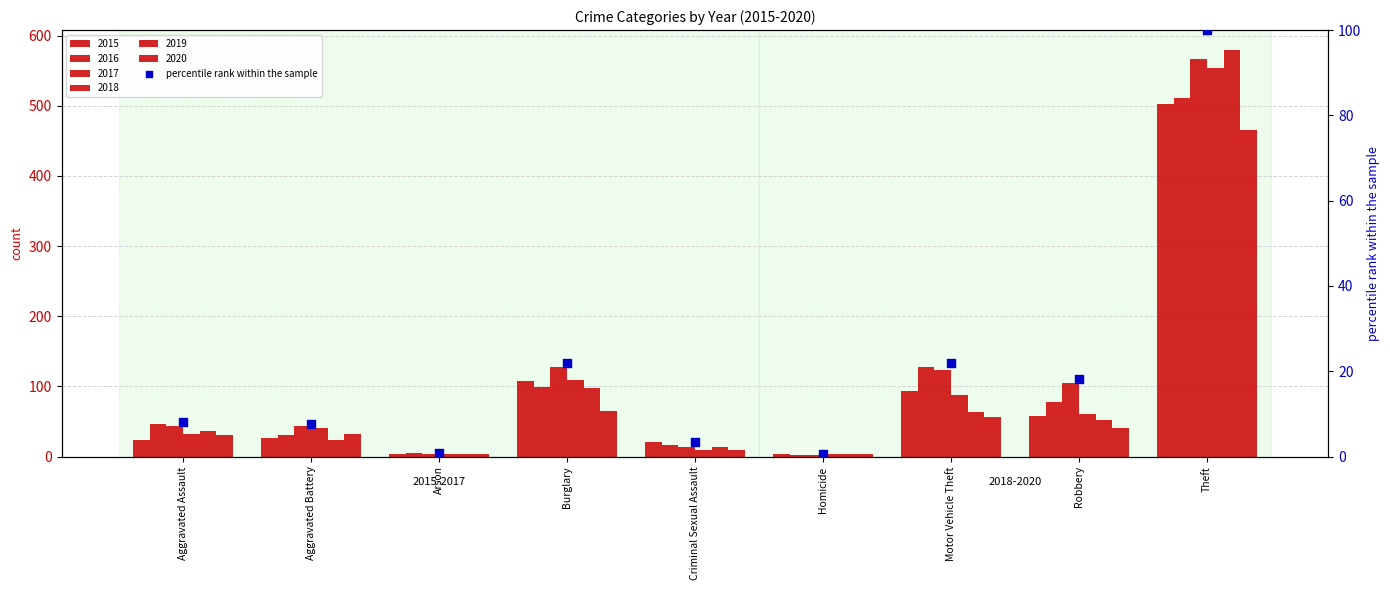

What is the change in value from Aggravated Assault to Robbery?

+10.0